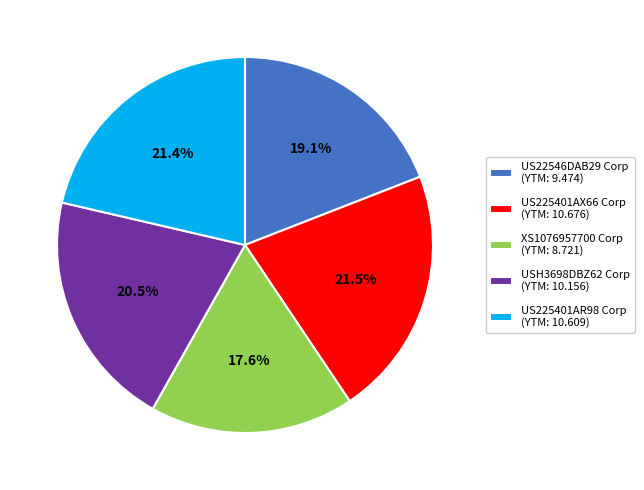

To the nearest percent, what portion does XS1076957700 Corp represent?

18%